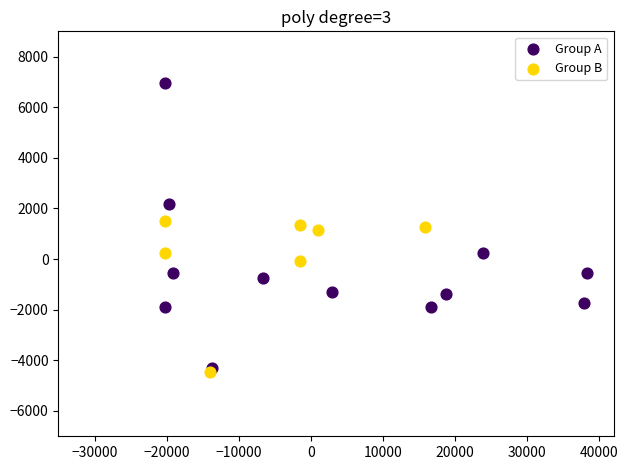

Which series contains the highest Y value?

Group A